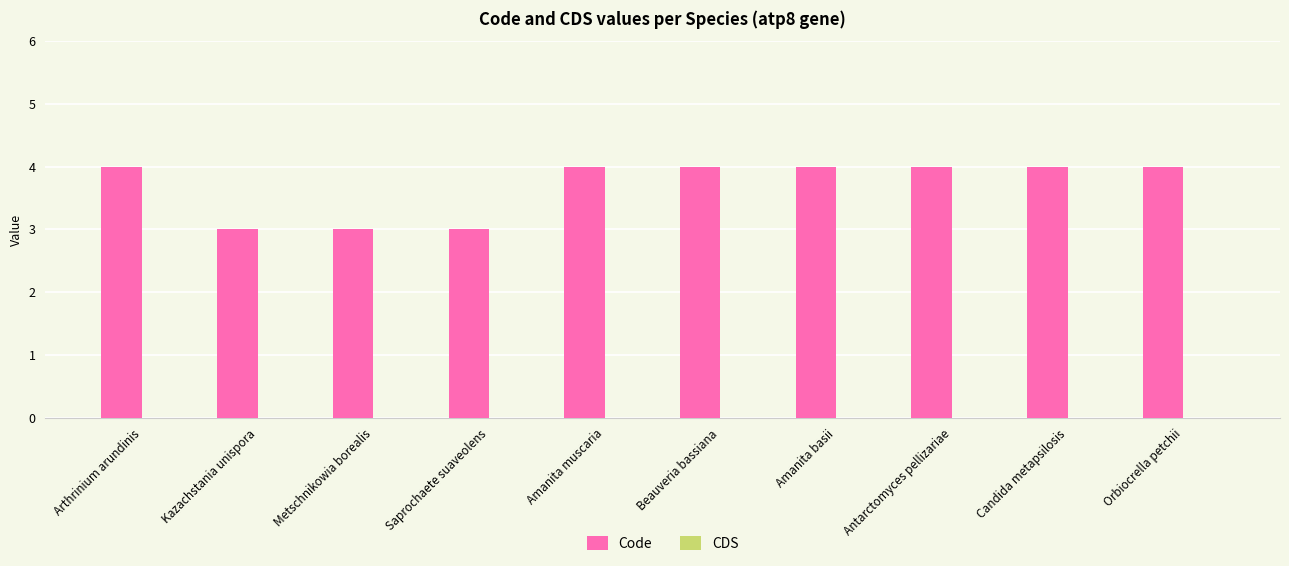

What position from the left is Amanita basii?

7